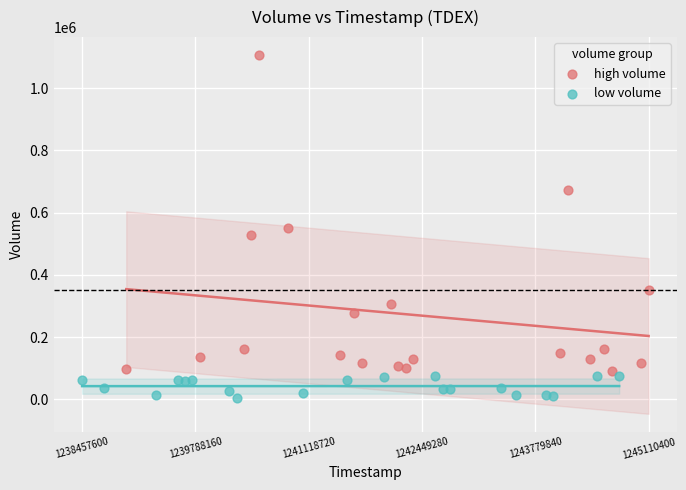

Which series has the largest Y range (max minus min)?

high volume